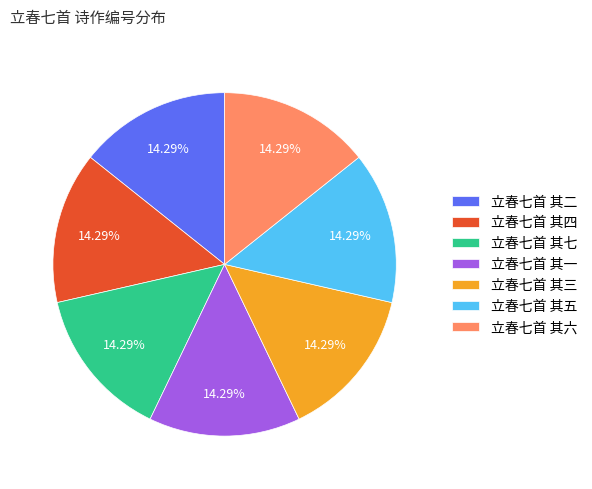

Is the sum of 立春七首 其四 and 立春七首 其六 greater than half?

No